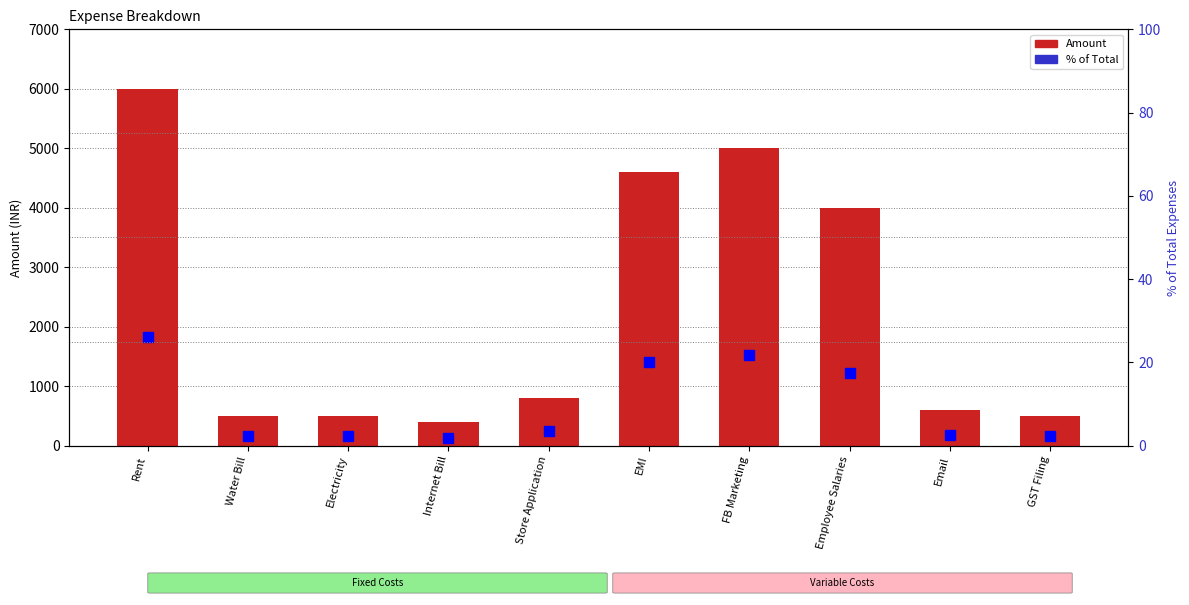

How many categories are shown in the chart?

10